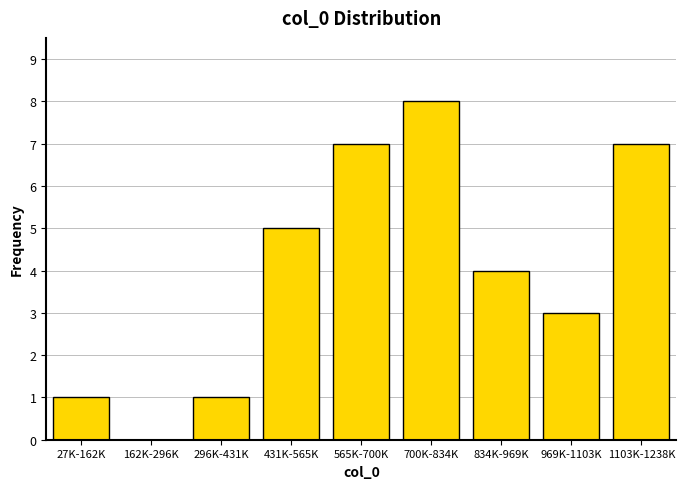

Reading left to right, what are all the values shown in this chart?

27K-162K=1	162K-296K=0	296K-431K=1	431K-565K=5	565K-700K=7	700K-834K=8	834K-969K=4	969K-1103K=3	1103K-1238K=7